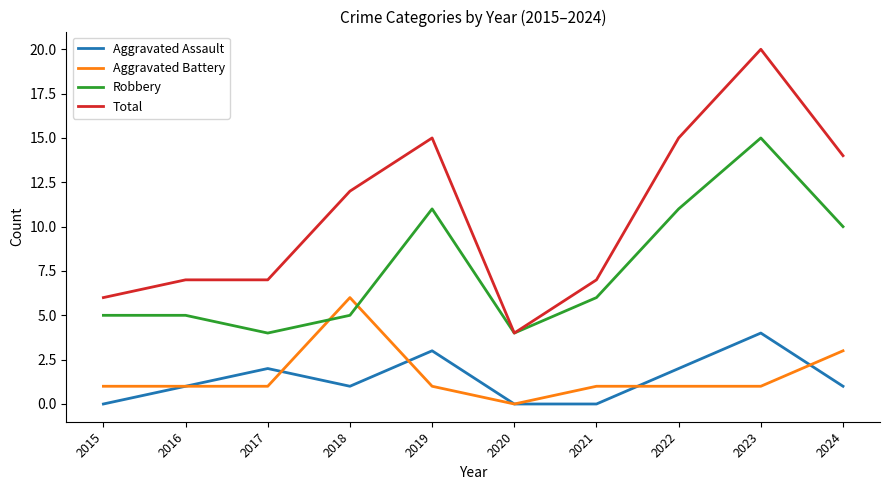

Reading left to right, transcribe all the data shown in this chart.

Aggravated Assault: 2015=0	2016=1	2017=2	2018=1	2019=3	2020=0	2021=0	2022=2	2023=4	2024=1
Aggravated Battery: 2015=1	2016=1	2017=1	2018=6	2019=1	2020=0	2021=1	2022=1	2023=1	2024=3
Robbery: 2015=5	2016=5	2017=4	2018=5	2019=11	2020=4	2021=6	2022=11	2023=15	2024=10
Total: 2015=6	2016=7	2017=7	2018=12	2019=15	2020=4	2021=7	2022=15	2023=20	2024=14